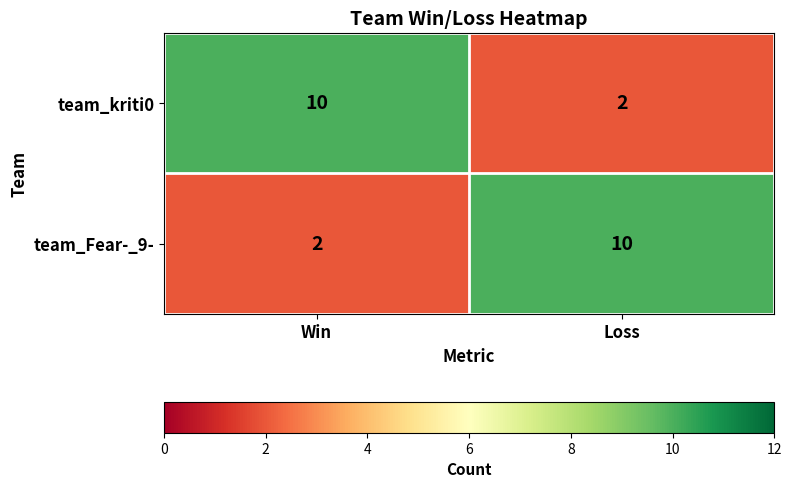

Reading left to right, list all the values displayed in this chart.

team_kriti0: Win=10	Loss=2
team_Fear-_9-: Win=2	Loss=10